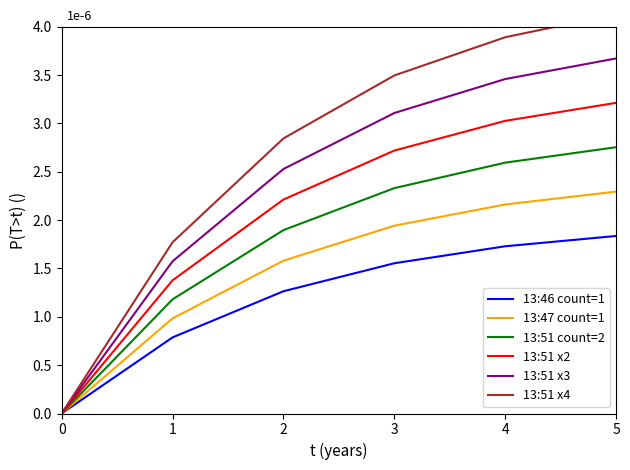

Rank the categories by 13:47 count=1 value from highest to lowest.

5, 4, 3, 2, 1, 0